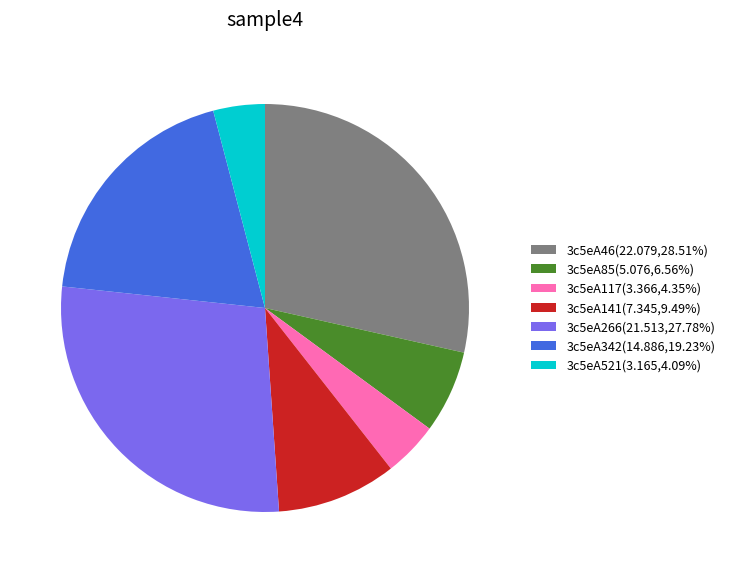

Is there a majority slice in this chart?

No